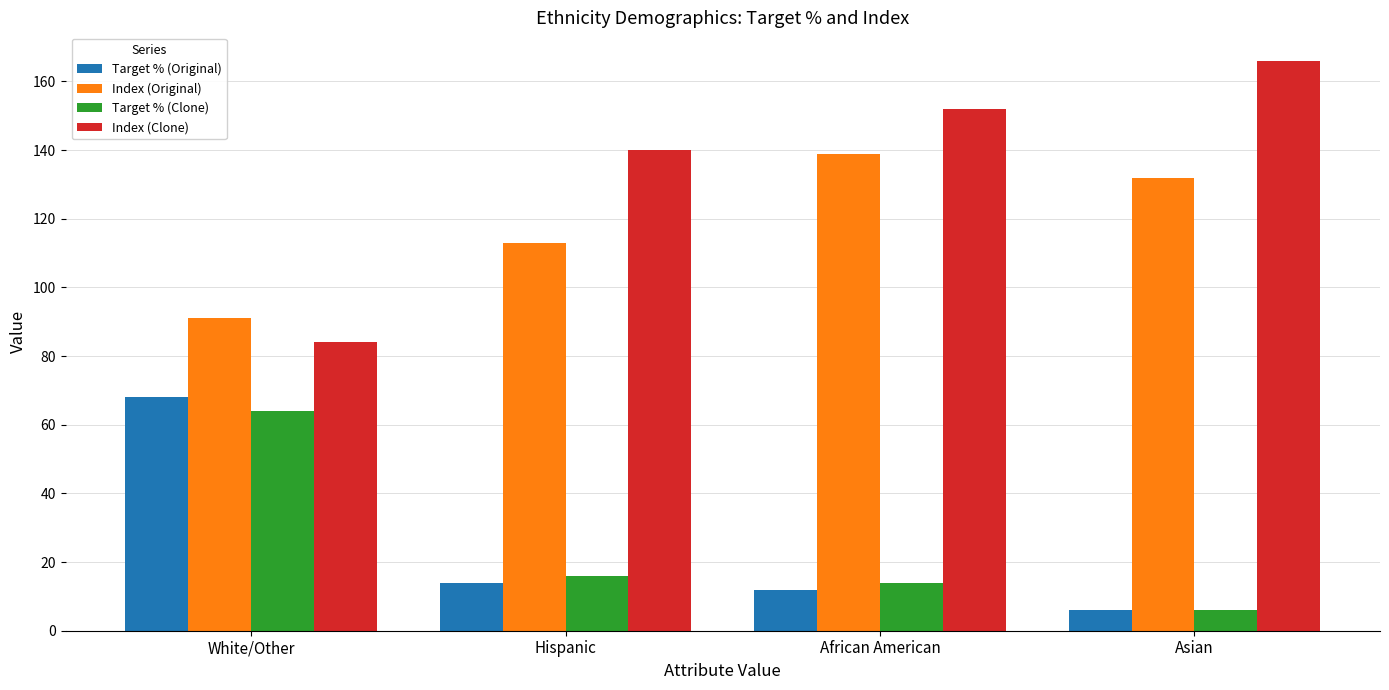

Read the Target % (Clone) value at African American.

14